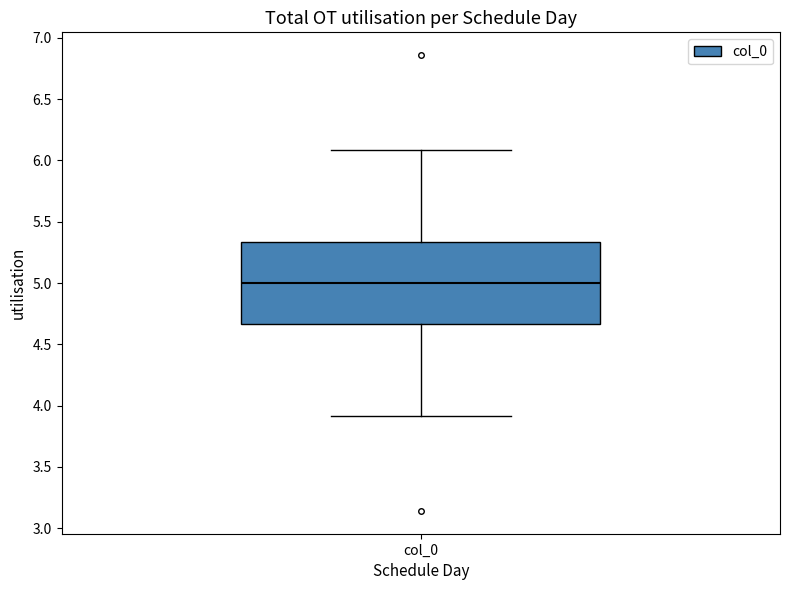

Read this box plot against the y-axis: the position of the median line, the range covered by the box, and the ends of both whiskers. The values are not printed on the chart, so give them approximately, as read against the axis.

median 5.00, box 4.65 to 5.35, whiskers 3.90 to 6.10